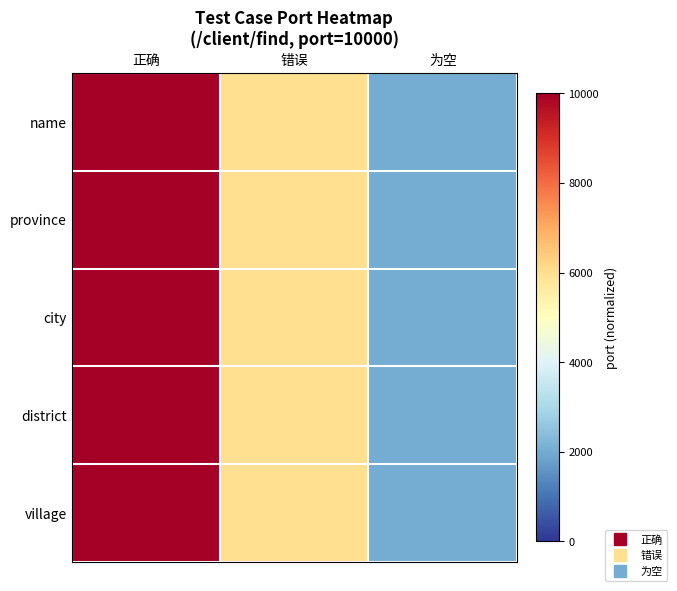

Which series has the widest spread of values?

name